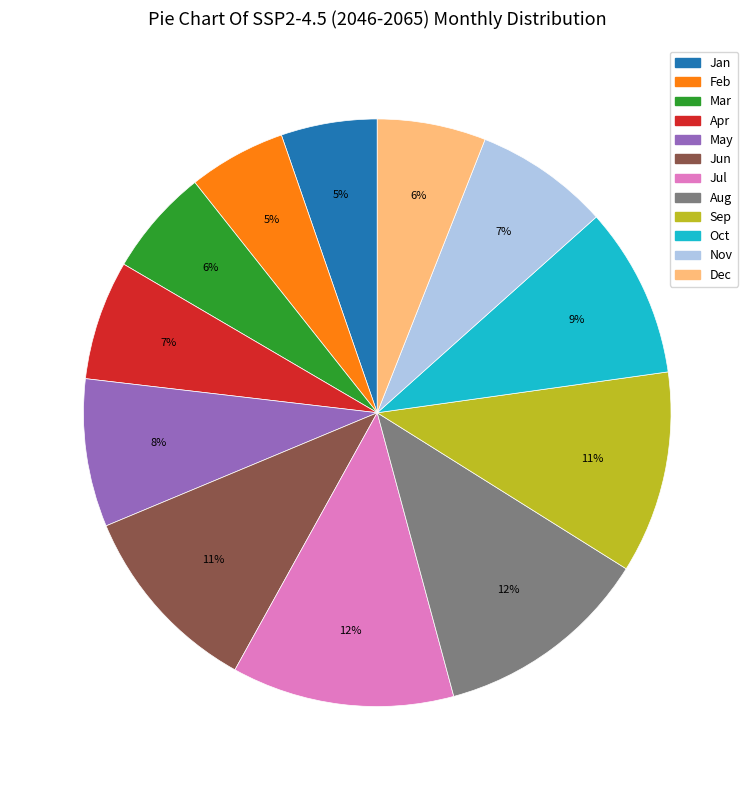

The Dec slice represents 1% of the pie. True or false?

False